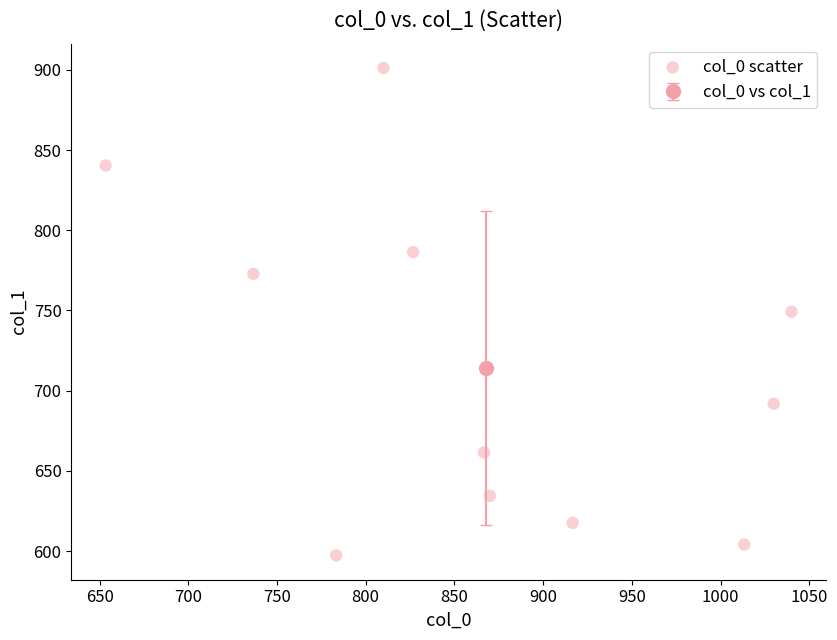

What is the average Y value?

714.3